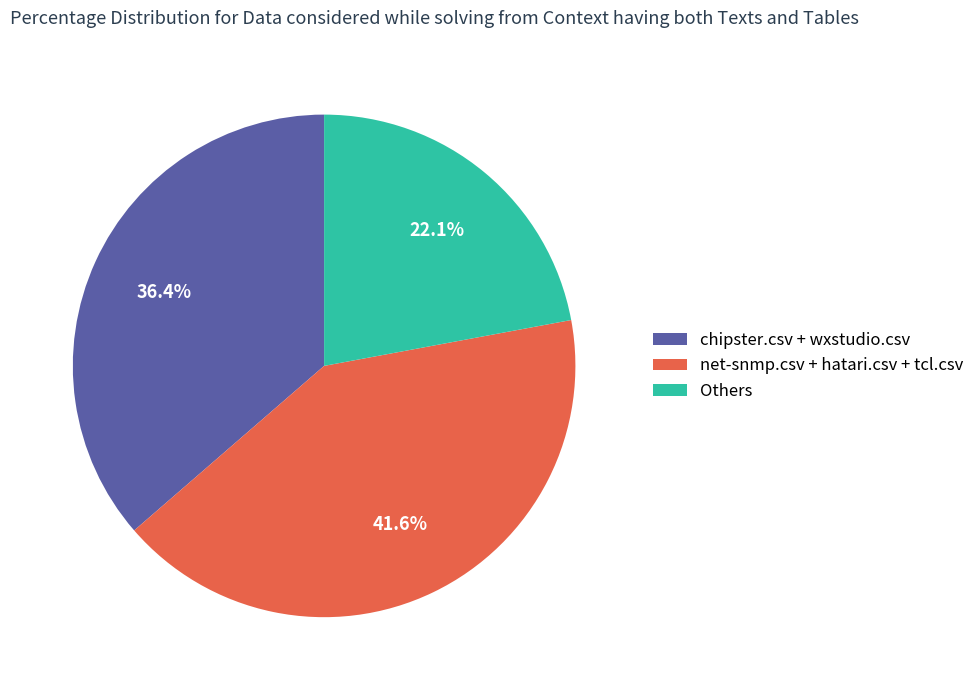

Is there any slice that represents more than half of the pie?

No